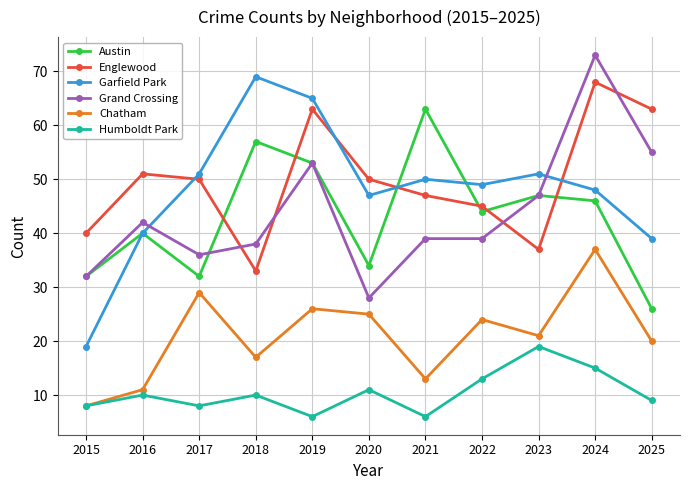

At which category is the sum across all series the highest?

2024